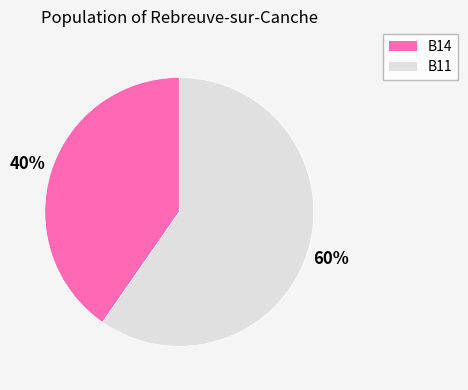

Is there a majority slice in this chart?

Yes